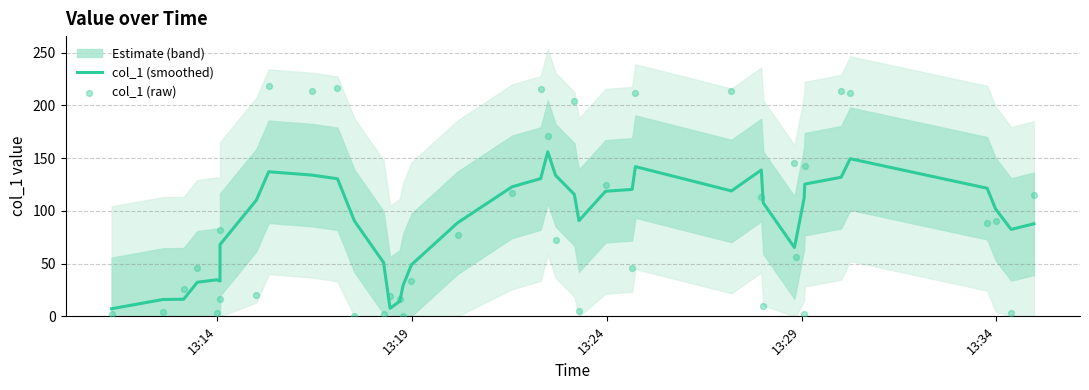

Is the value of col_1 (raw) at 22 greater than the value of col_1 (smoothed) at 10?

Yes